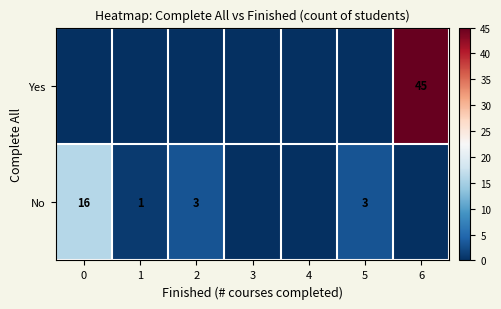

Which series has the largest total across all categories?

row_0